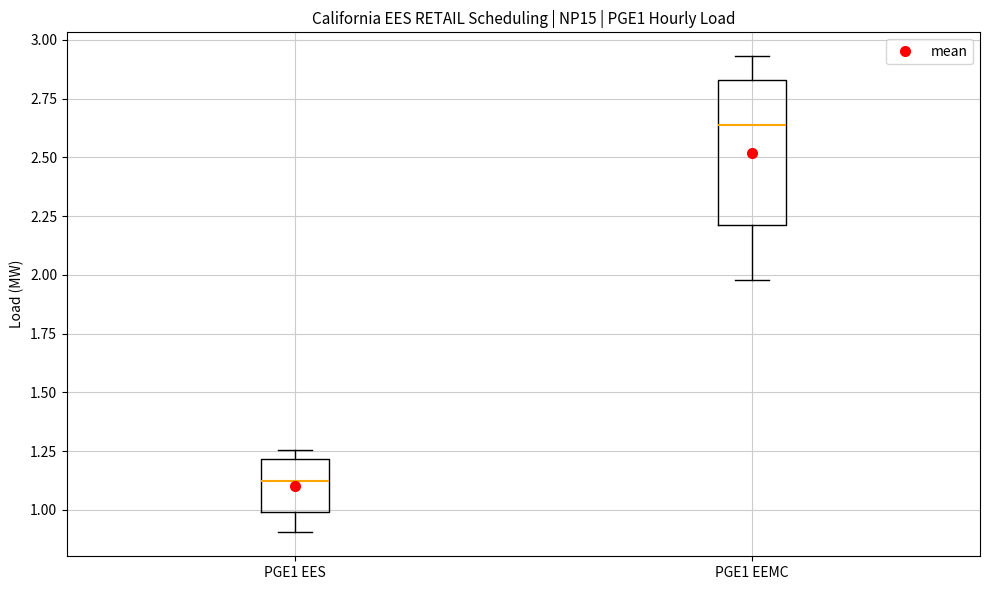

Reading left to right, transcribe this box plot: for each box, give where its median line is, the range the box spans, and where its two whiskers end, as read against the y-axis. The values are not printed on the chart, so give them approximately, as read against the axis.

PGE1 EES: median 1.10, box 1.00 to 1.20, whiskers 0.90 to 1.25
PGE1 EEMC: median 2.65, box 2.20 to 2.85, whiskers 2.00 to 2.95